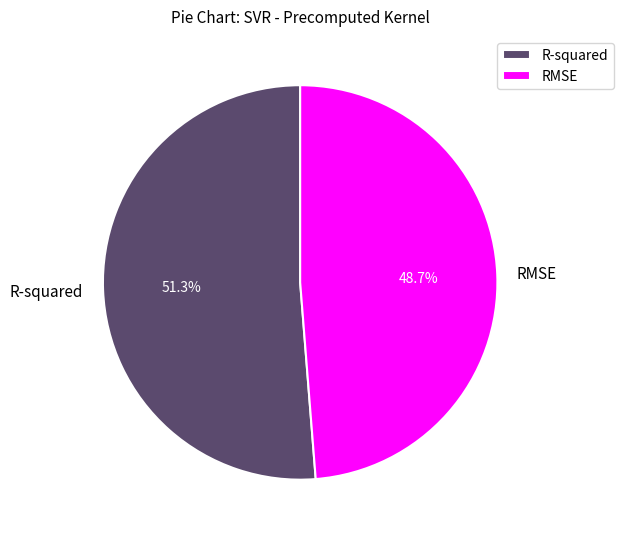

Is there a majority slice in this chart?

Yes